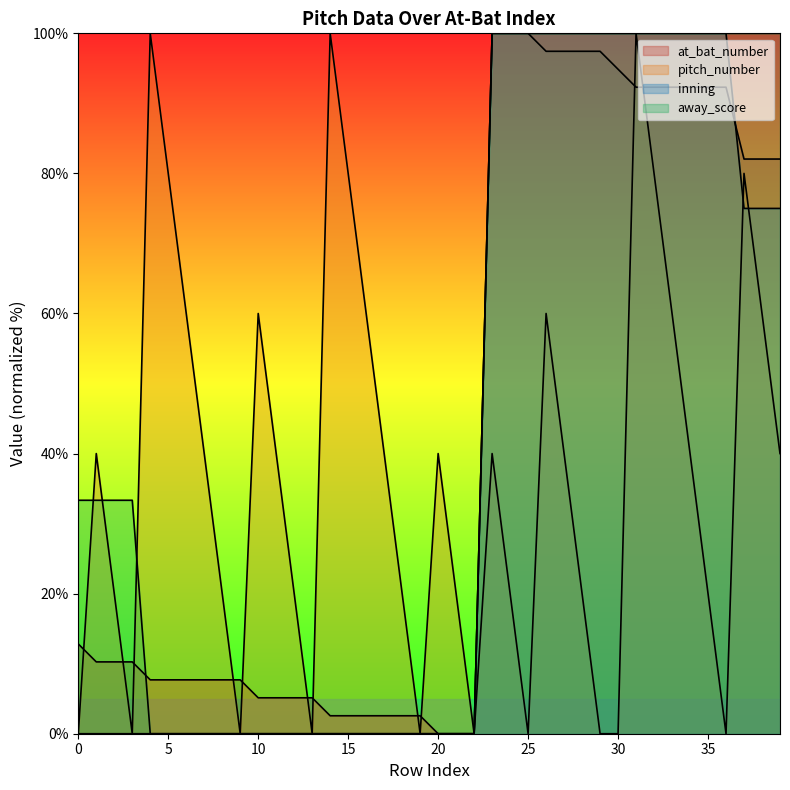

Reading left to right, list all the values displayed in this chart.

at_bat_number: 12.8	10.3	10.3	10.3	7.7	7.7	7.7	7.7	7.7	7.7	5.1	5.1	5.1	5.1	2.6	2.6	2.6	2.6	2.6	2.6	0.0	0.0	0.0	100.0	100.0	100.0	97.4	97.4	97.4	97.4	94.9	92.3	92.3	92.3	92.3	92.3	92.3	82.1	82.1	82.1
pitch_number: 0.0	40.0	20.0	0.0	100.0	80.0	60.0	40.0	20.0	0.0	60.0	40.0	20.0	0.0	100.0	80.0	60.0	40.0	20.0	0.0	40.0	20.0	0.0	40.0	20.0	0.0	60.0	40.0	20.0	0.0	0.0	100.0	80.0	60.0	40.0	20.0	0.0	80.0	60.0	40.0
inning: 0.0	0.0	0.0	0.0	0.0	0.0	0.0	0.0	0.0	0.0	0.0	0.0	0.0	0.0	0.0	0.0	0.0	0.0	0.0	0.0	0.0	0.0	0.0	100.0	100.0	100.0	100.0	100.0	100.0	100.0	100.0	100.0	100.0	100.0	100.0	100.0	100.0	75.0	75.0	75.0
away_score: 33.3	33.3	33.3	33.3	0.0	0.0	0.0	0.0	0.0	0.0	0.0	0.0	0.0	0.0	0.0	0.0	0.0	0.0	0.0	0.0	0.0	0.0	0.0	100.0	100.0	100.0	100.0	100.0	100.0	100.0	100.0	100.0	100.0	100.0	100.0	100.0	100.0	100.0	100.0	100.0